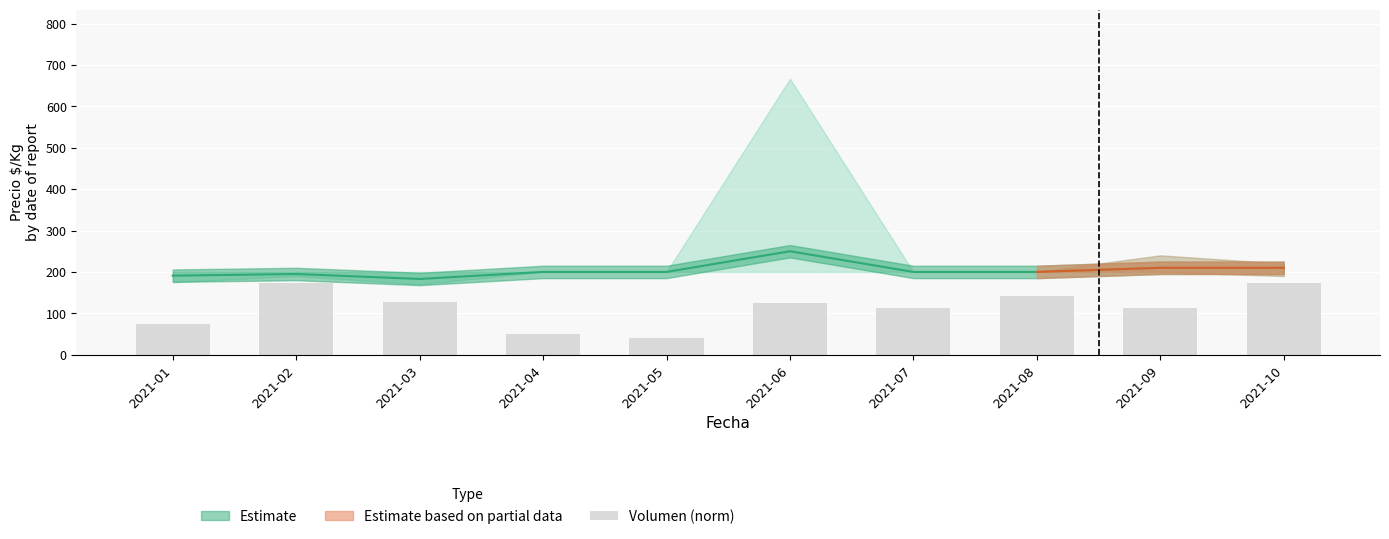

What is the ratio of the value at 2021-05 to the value at 2021-06?

0.3